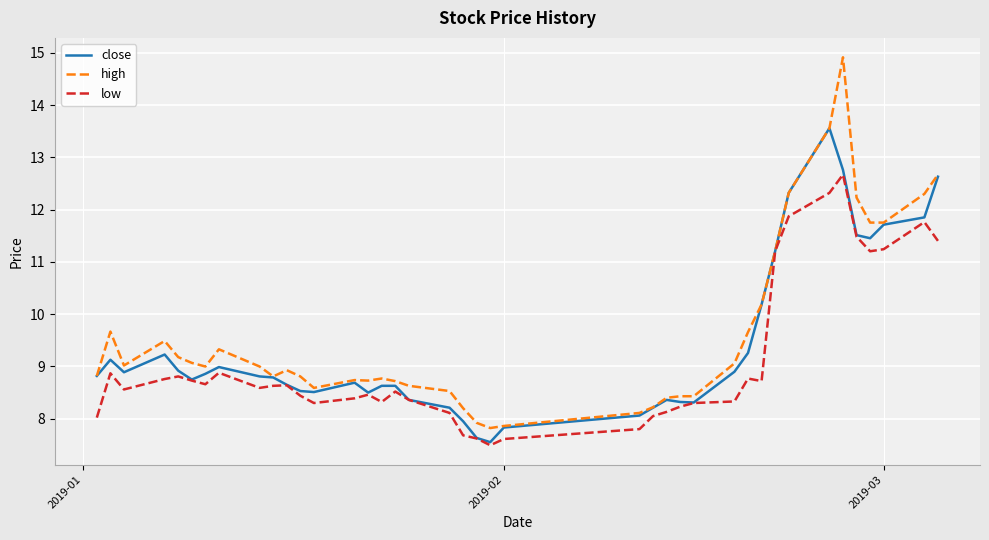

Does the chart have visible grid lines?

Yes